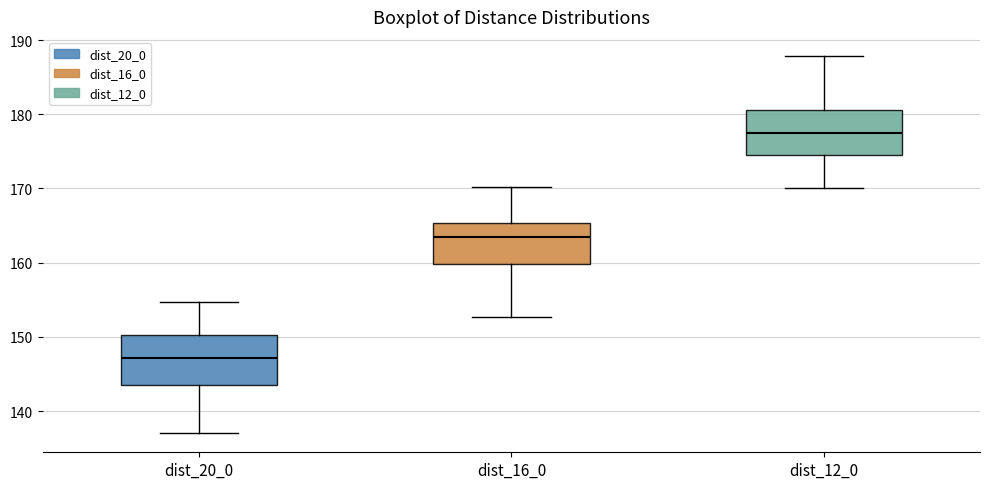

Reading left to right, transcribe this box plot: for each box, give where its median line is, the range the box spans, and where its two whiskers end, as read against the y-axis. The values are not printed on the chart, so give them approximately, as read against the axis.

dist_20_0: median 147, box 144 to 150, whiskers 137 to 155
dist_16_0: median 163, box 160 to 165, whiskers 153 to 170
dist_12_0: median 178, box 175 to 181, whiskers 170 to 188